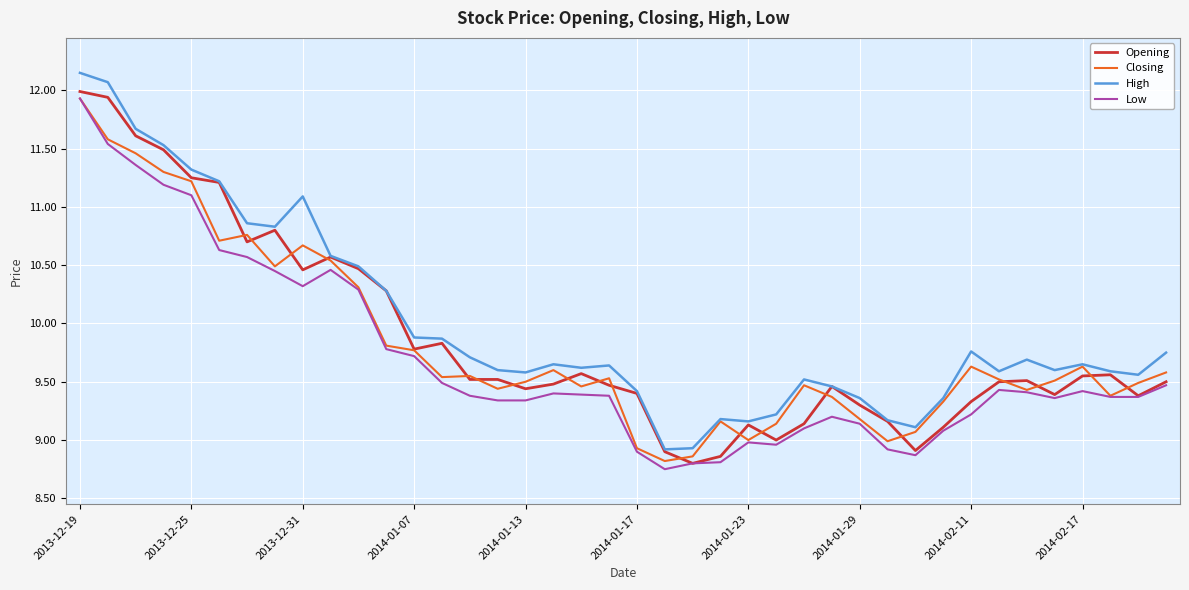

Count the number of data series in this chart.

4